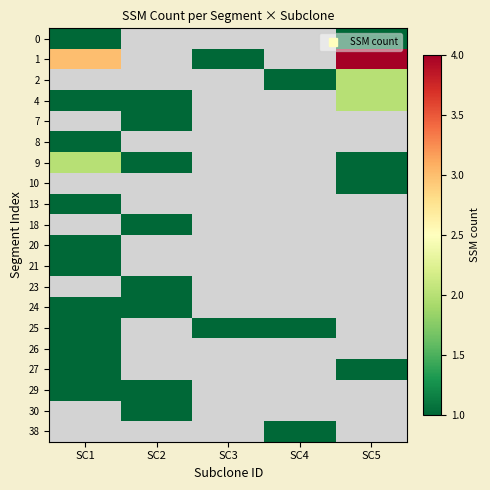

What is the maximum value for 9?

2.0